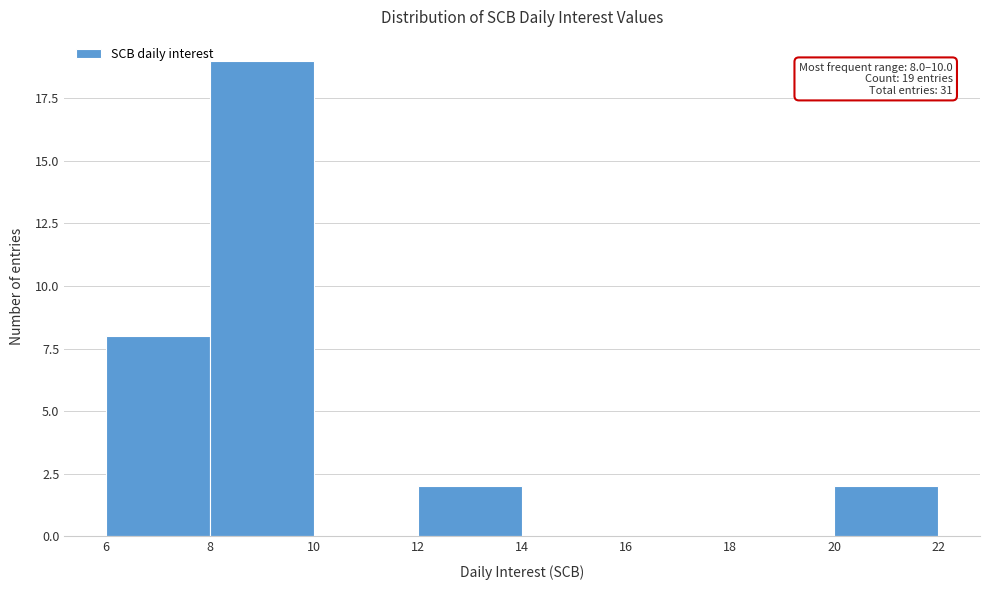

Which range on the x-axis has the tallest bar?

8 to 10